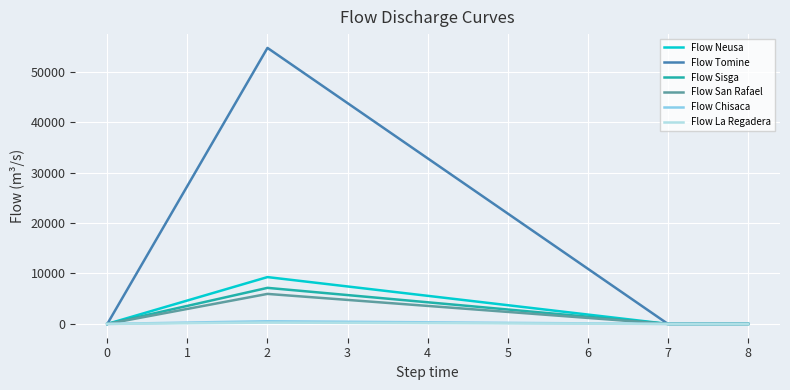

Which series has the largest total across all categories?

Flow Tomine